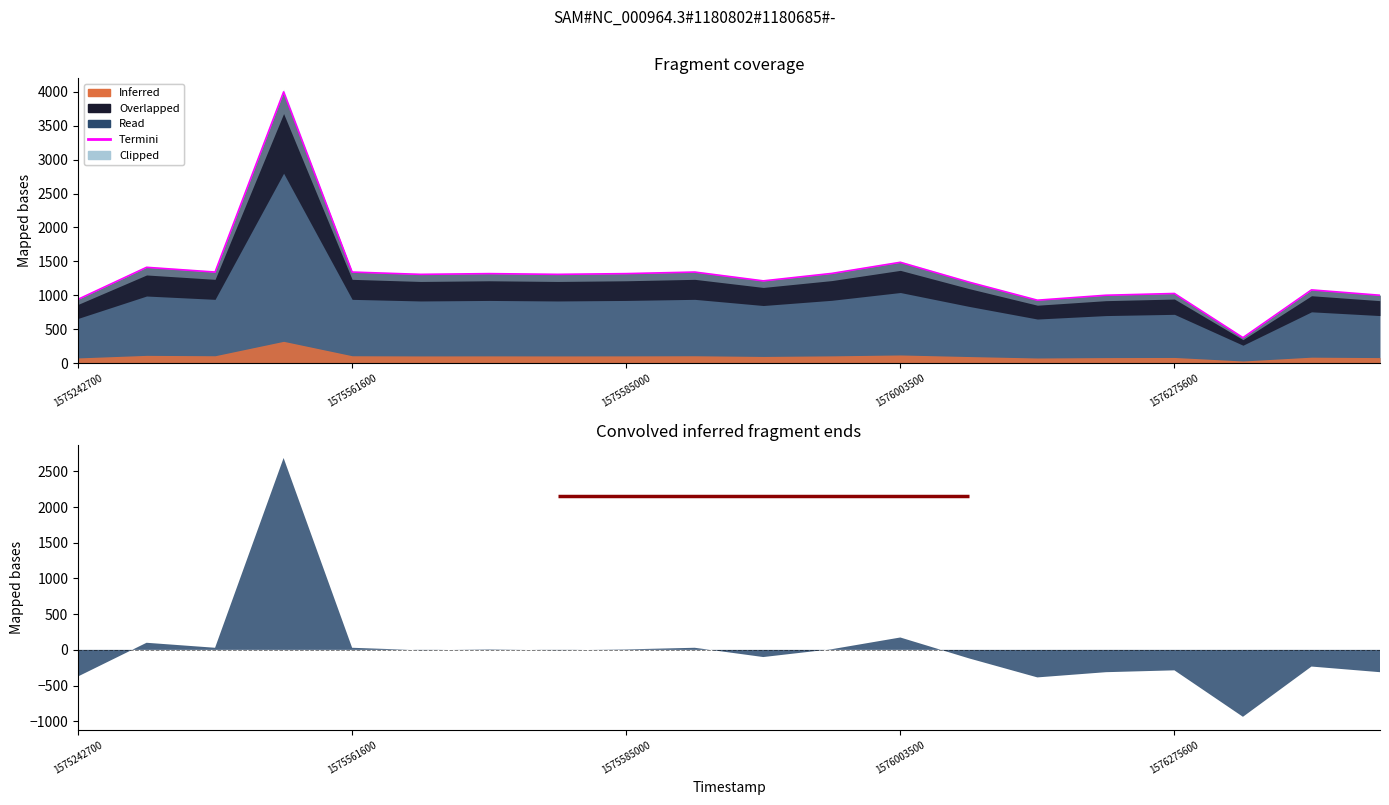

Is it true that the value at 17 is 503?

False